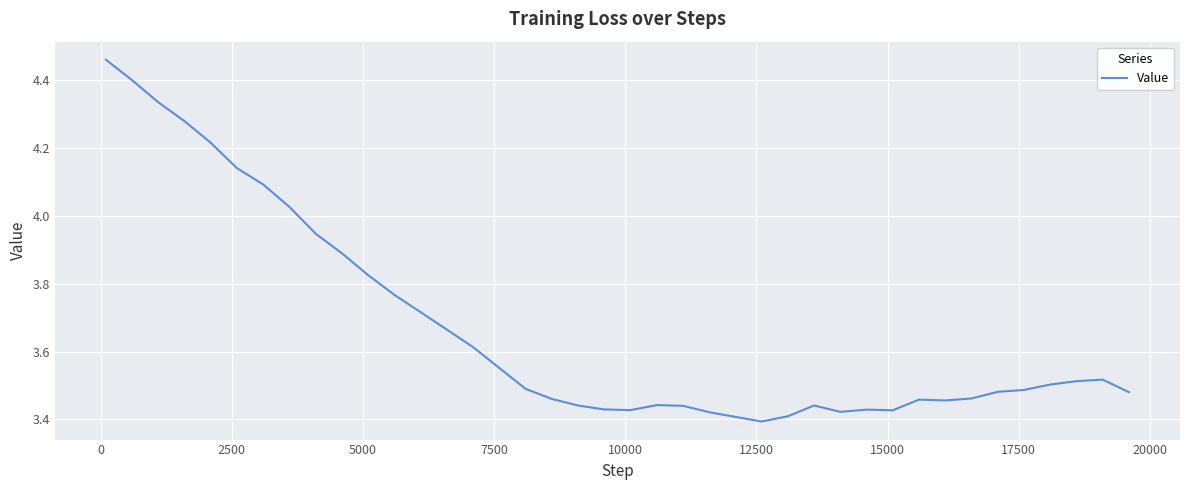

How many lines are shown in the chart?

1